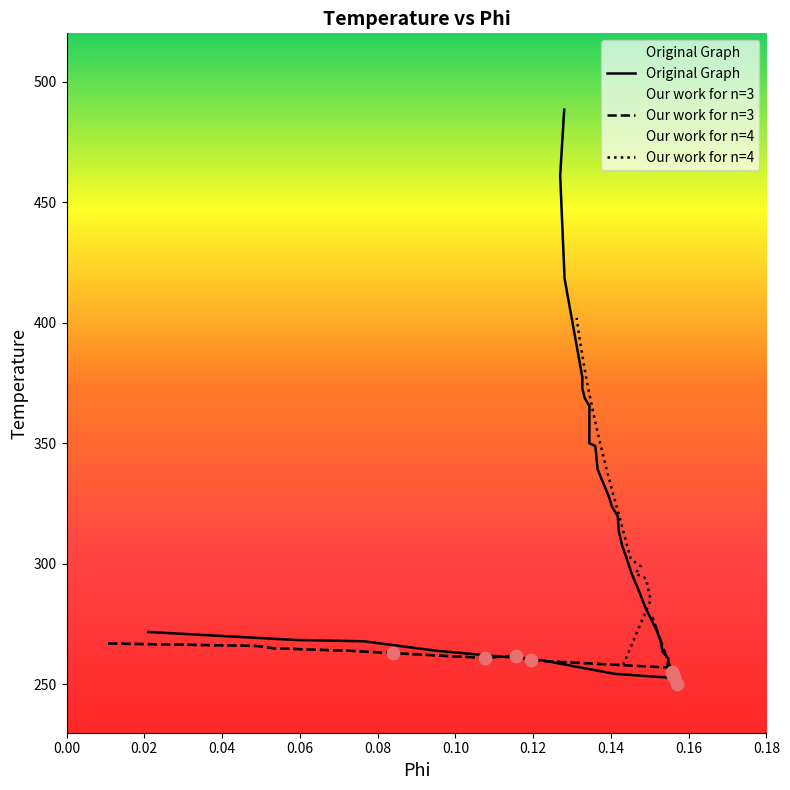

At how many categories does at least one series exceed 273?

24